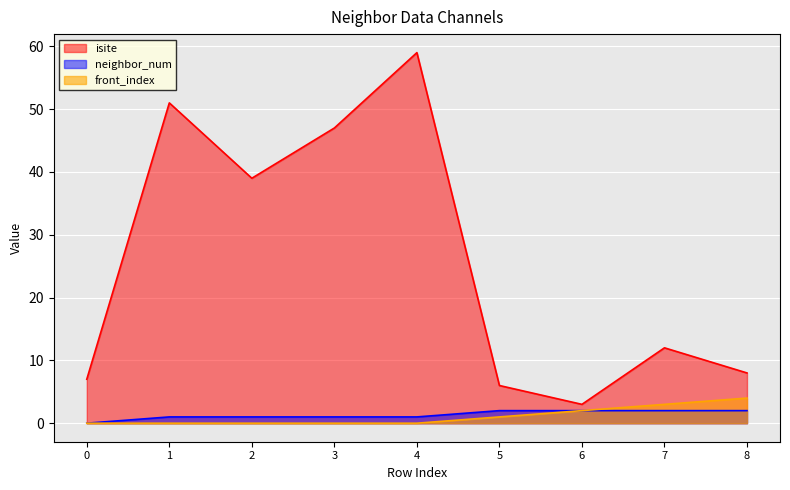

What is the value of the neighbor_num point at the 3rd from the left?

1